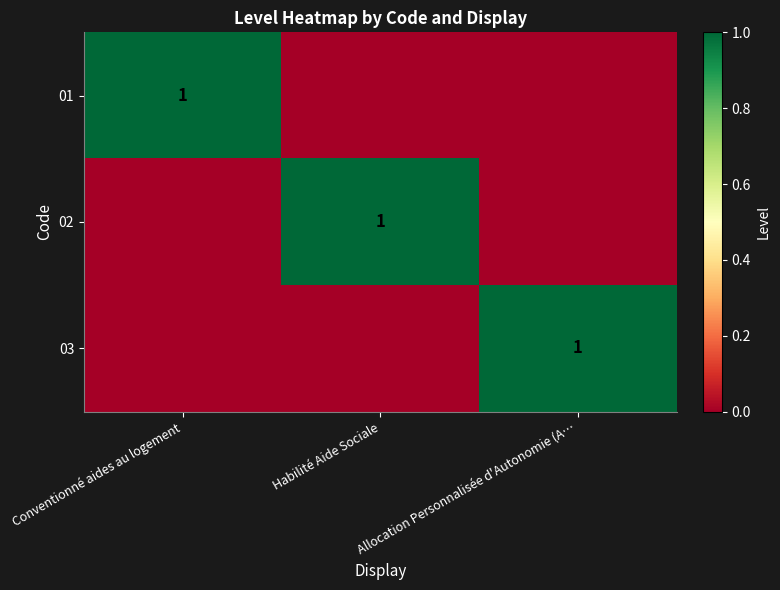

True or false: 03 has a value of 2 at Allocation Personnalisée d'Autonomie (A….

False